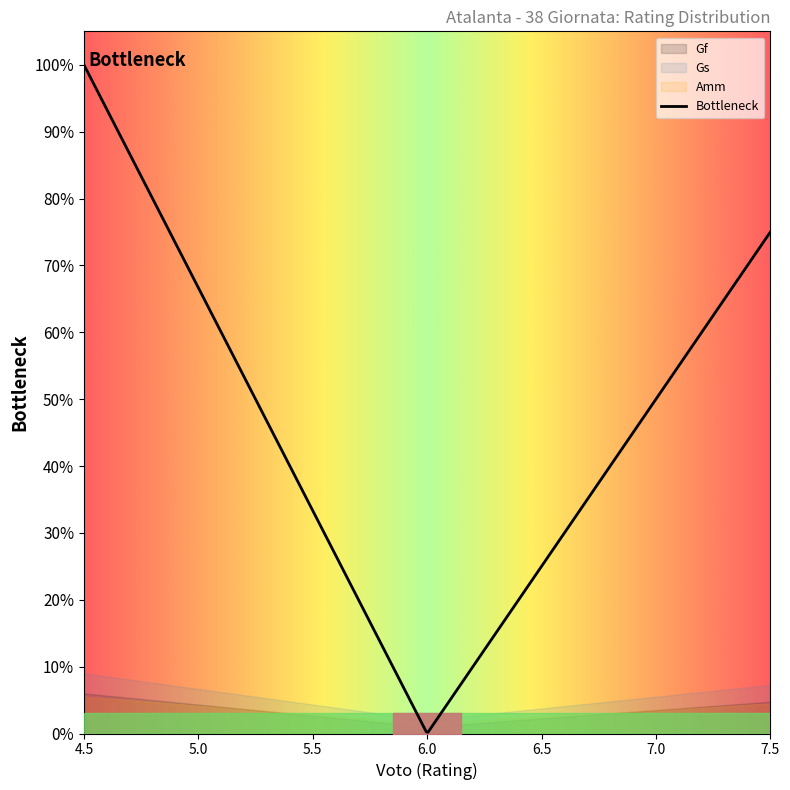

Is it true that Gs equals 0 at BARROW?

True